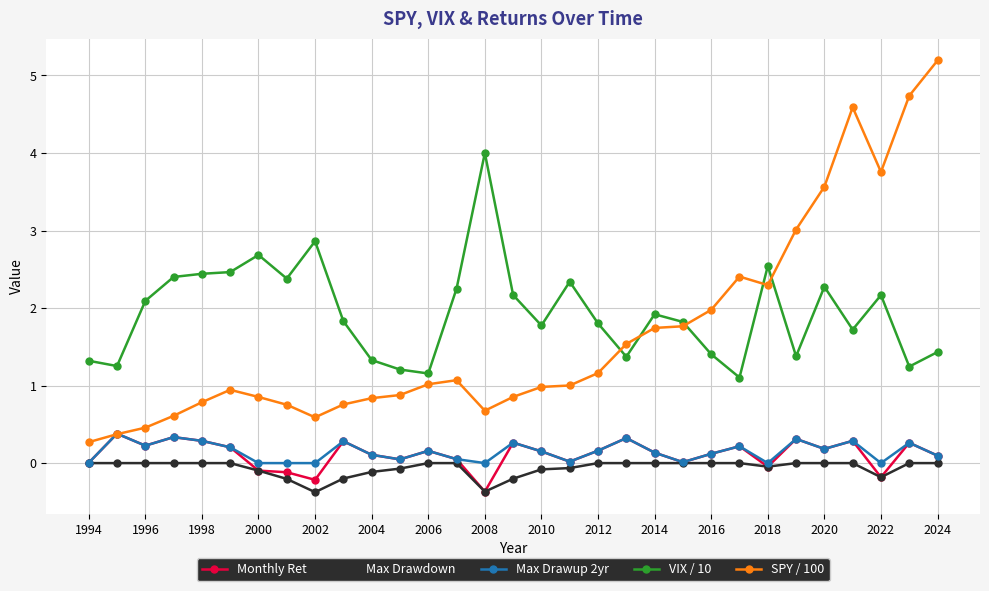

Which series has the largest range (max minus min)?

SPY / 100